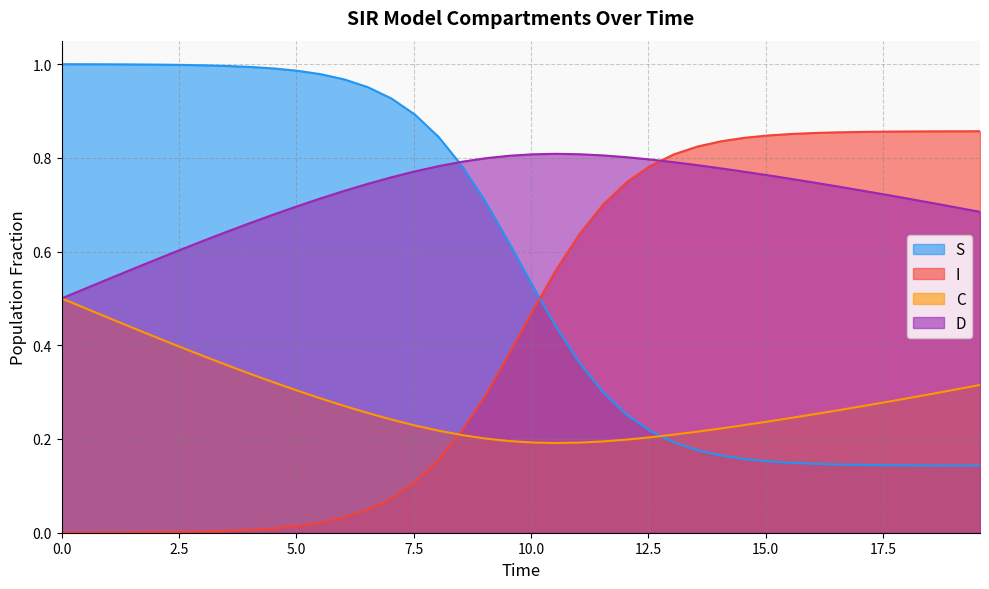

What is the maximum value for S?

1.0